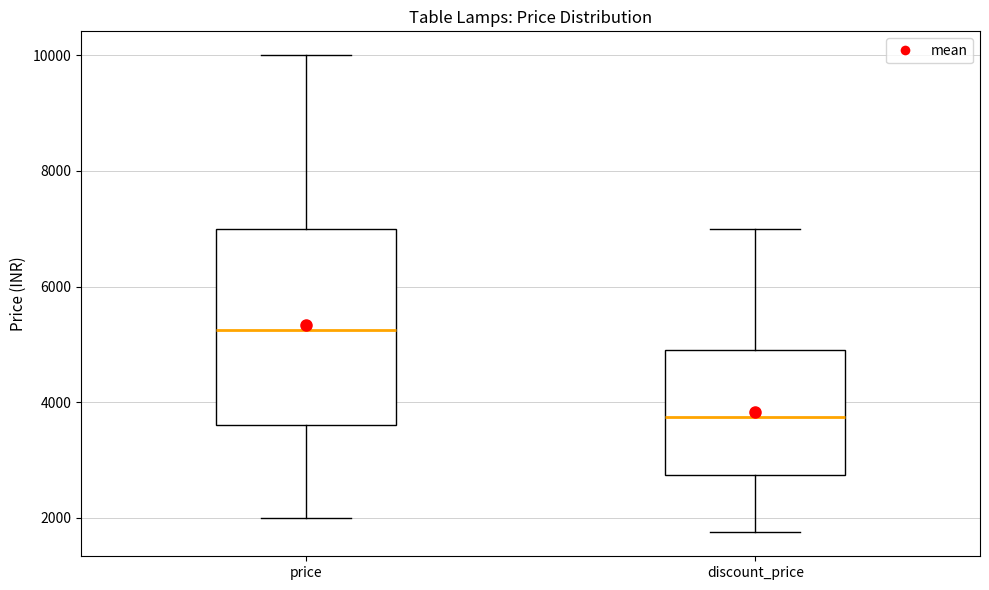

Comparing the boxes themselves (not the whiskers), which one is the tallest?

price